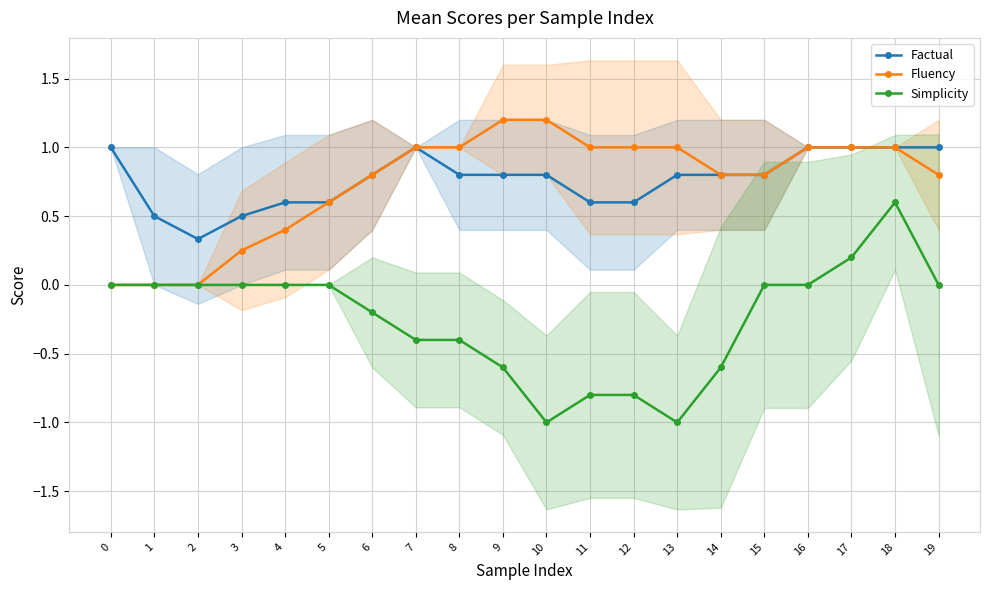

At 19, list the series in order from smallest to largest.

Simplicity, Fluency, Factual